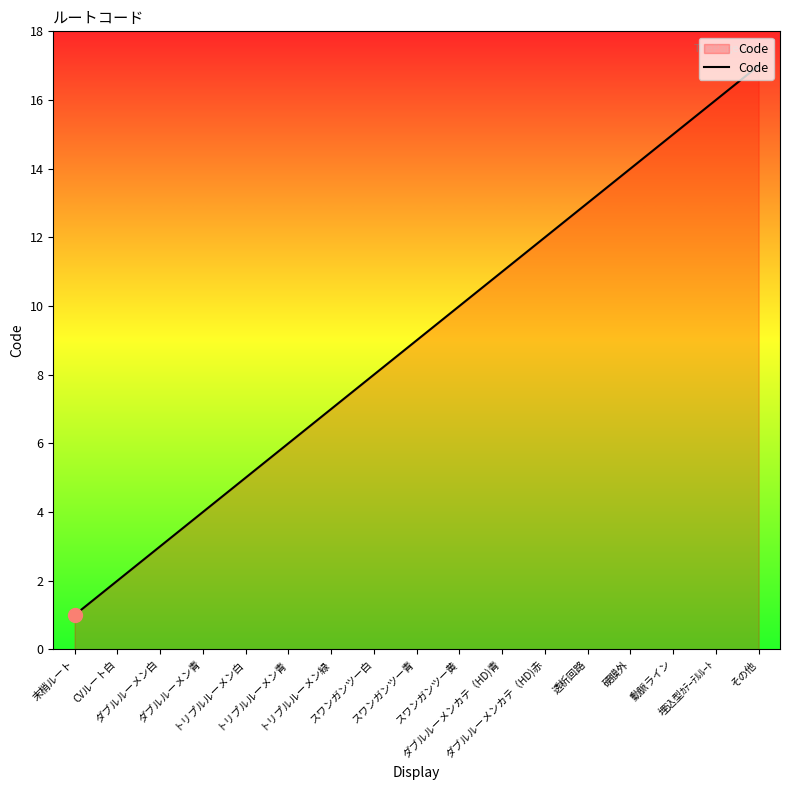

Which category has the highest value across all series?

その他